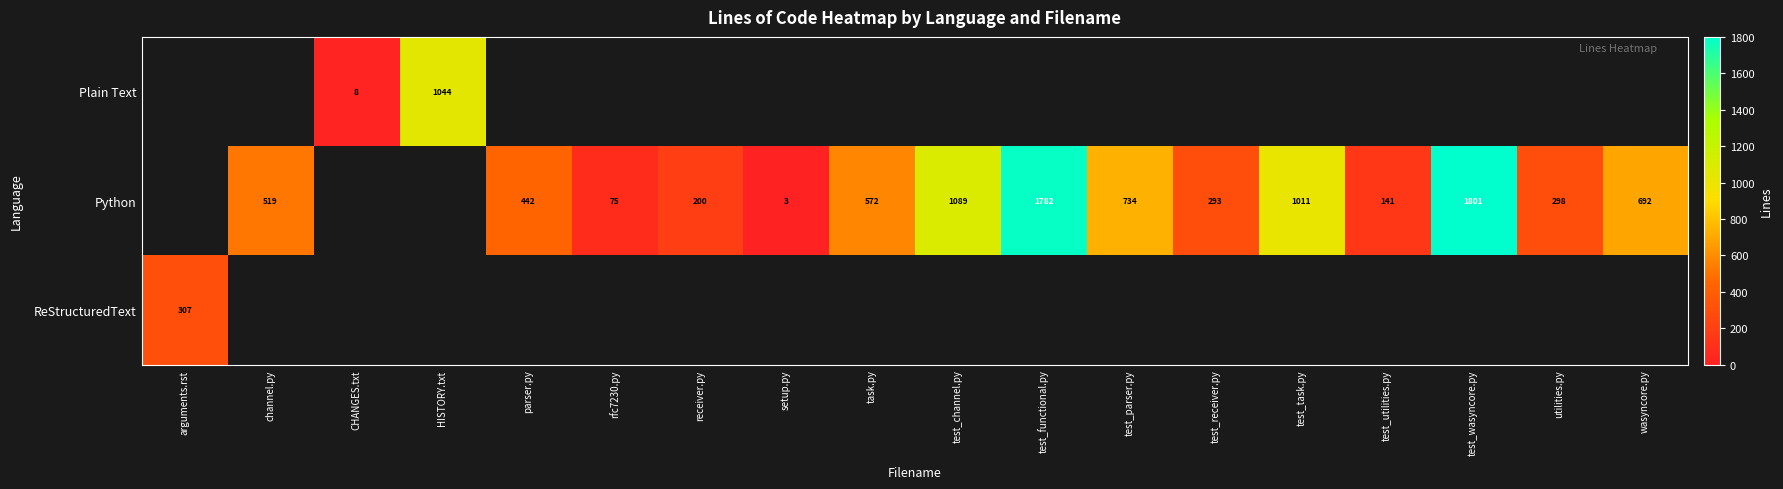

What is the minimum value shown in the chart?

3.0